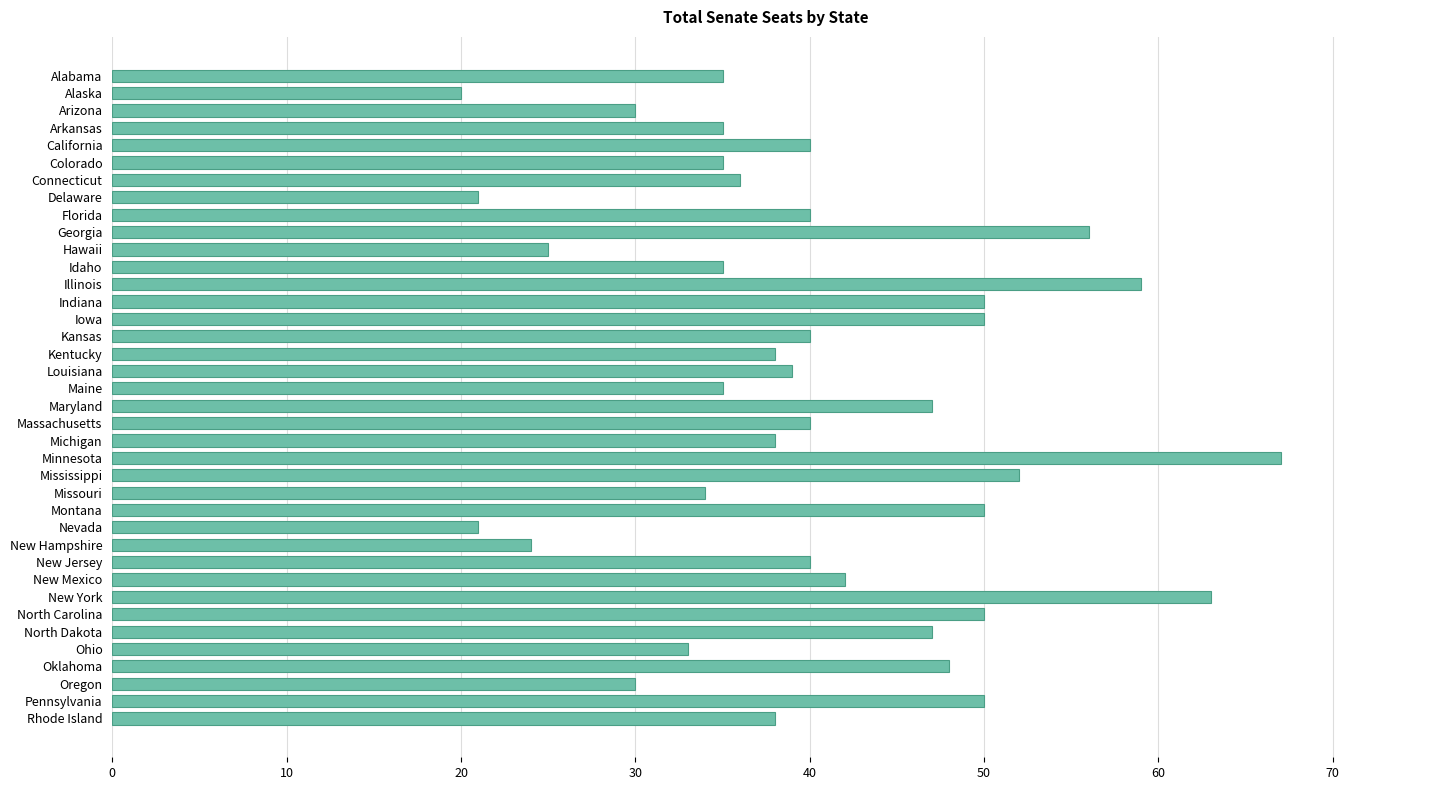

What position from the bottom is Idaho?

27